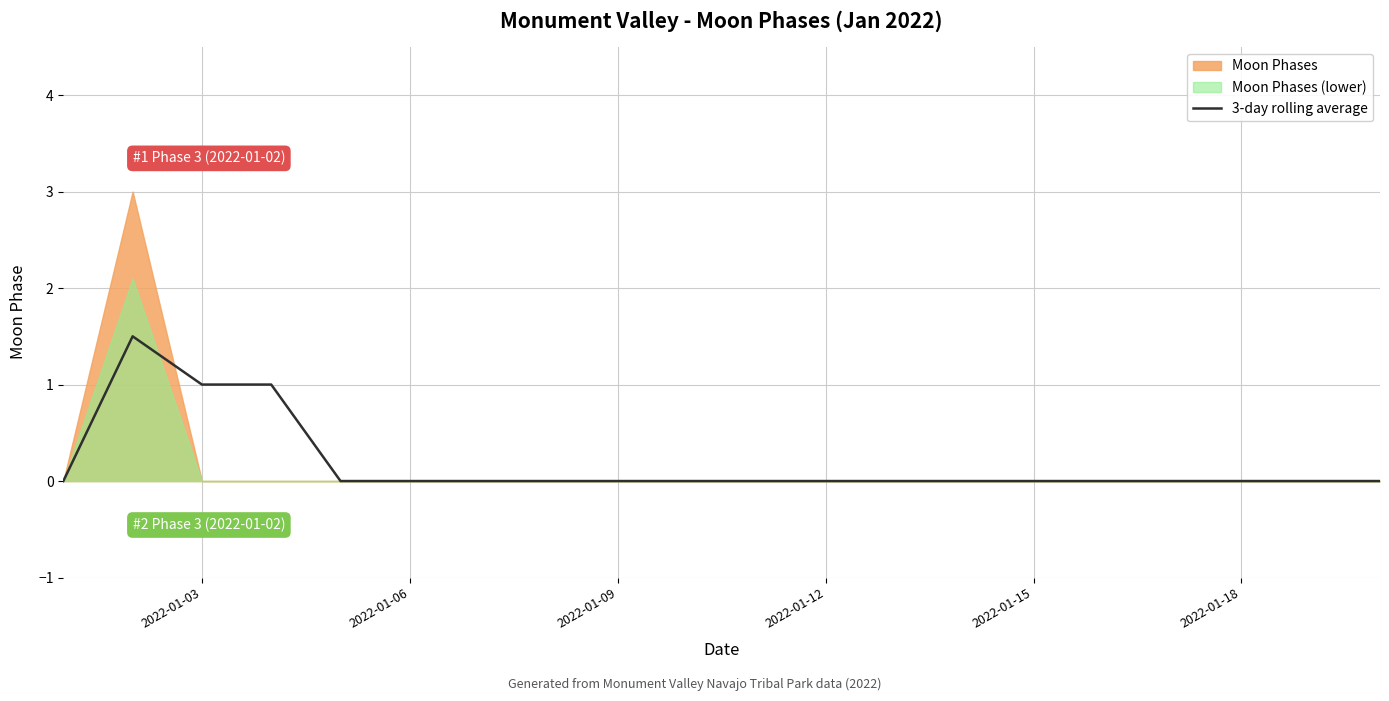

True or false: 3-day rolling average has a value of 1.0 at 2022-01-03.

True